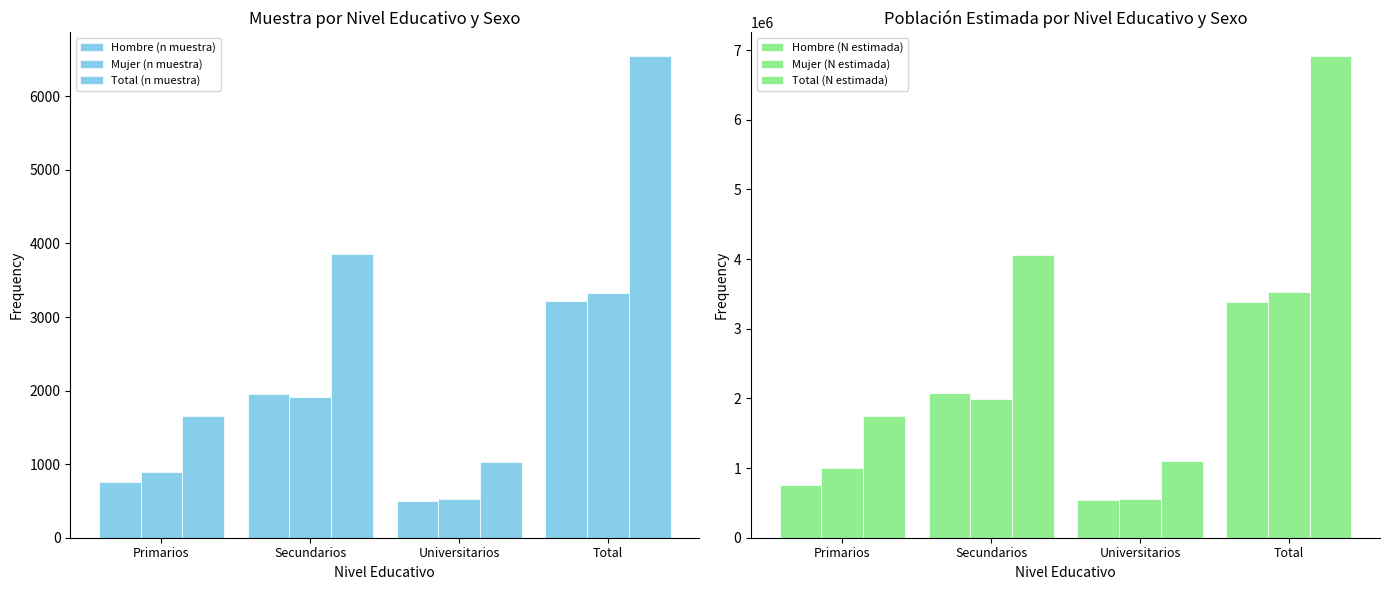

At which label does Mujer (N estimada) first exceed 1988300?

Total